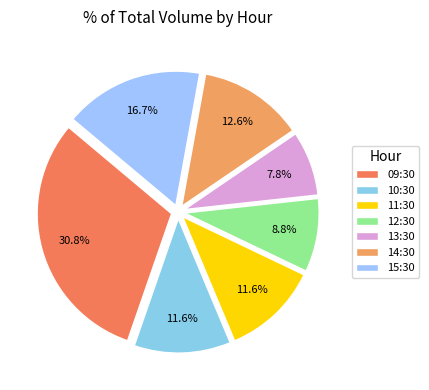

Which slice is the largest?

09:30